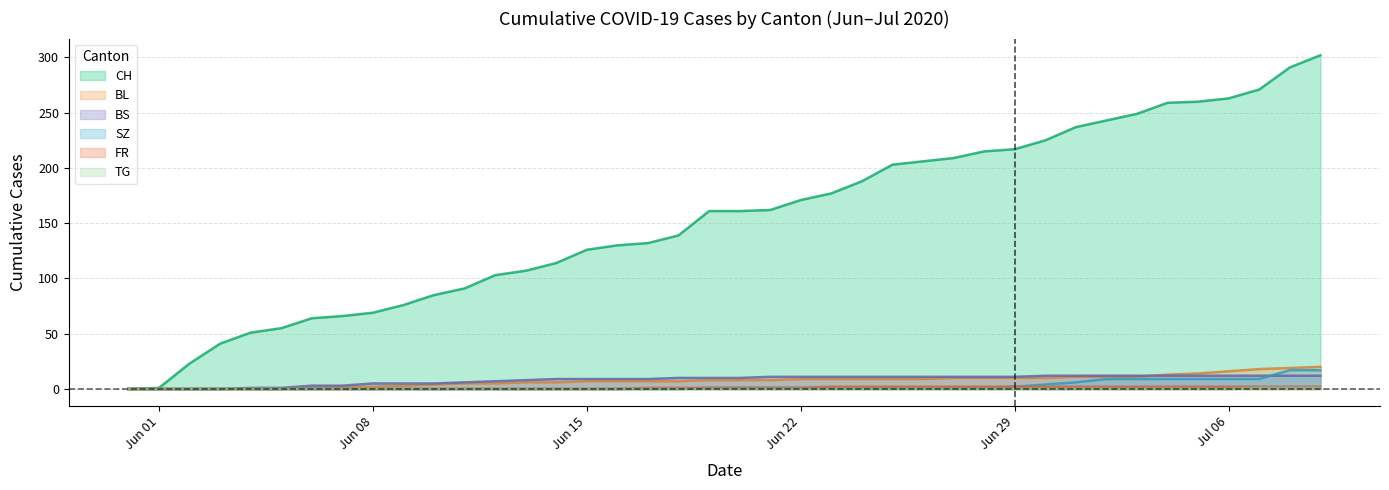

After their last crossing, which series has the higher values: BL or BS?

BL